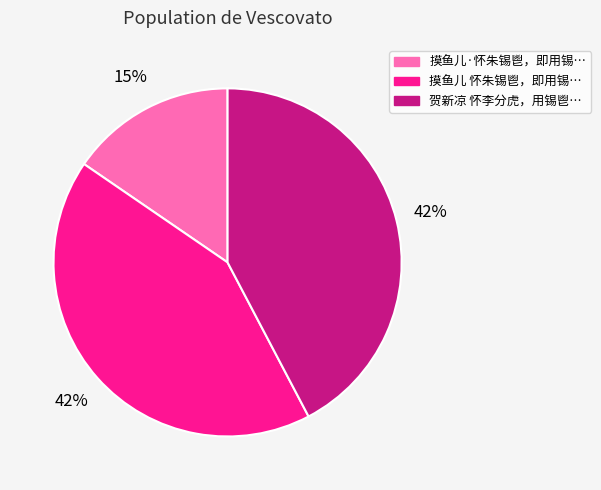

Which has a higher value, 摸鱼儿·怀朱锡鬯，即用锡… or 摸鱼儿 怀朱锡鬯，即用锡…?

摸鱼儿 怀朱锡鬯，即用锡…